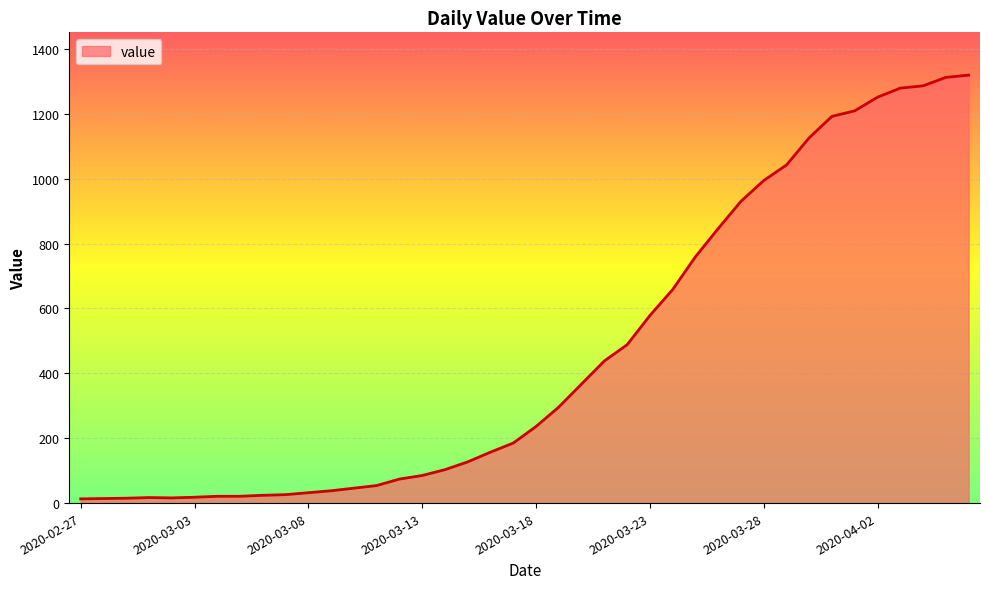

What is the greatest value displayed?

1319